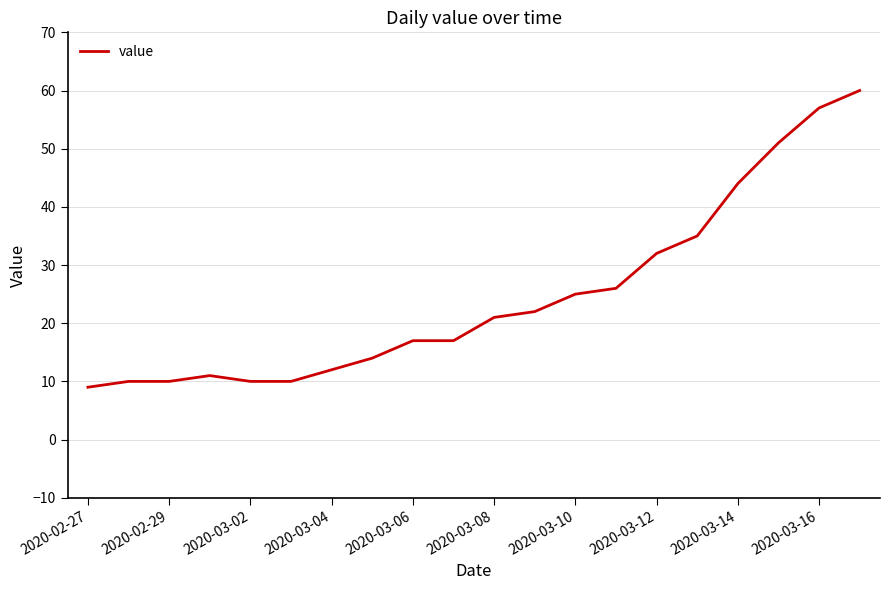

What is the minimum value shown in the chart?

9